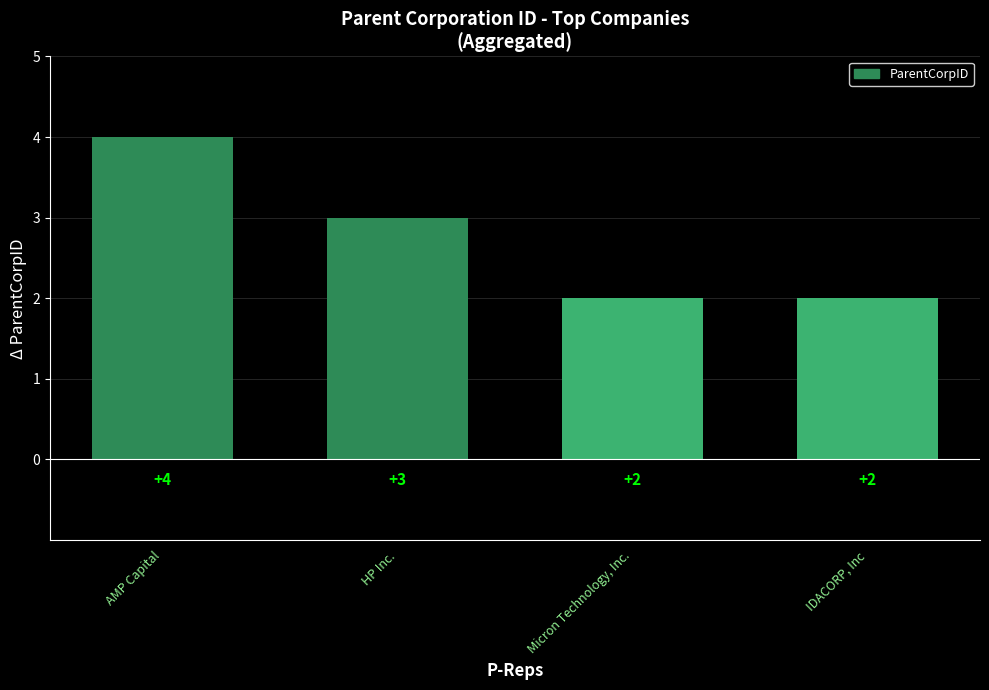

What is the sum of all values?

11